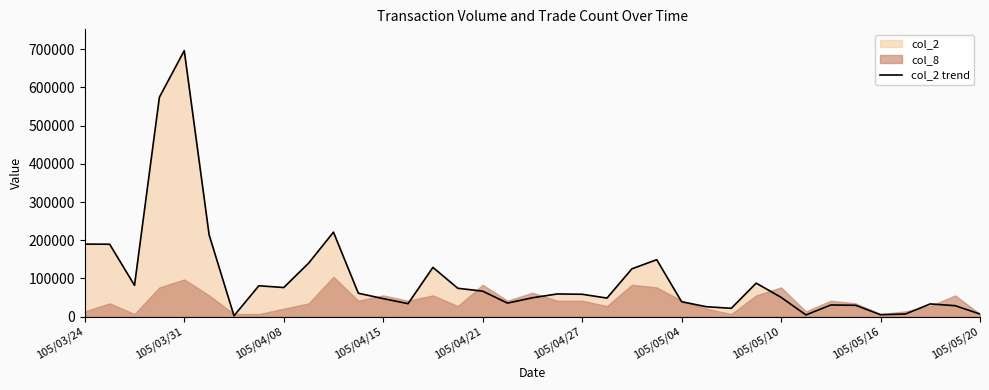

Is it true that the value at 29 is 4600?

True